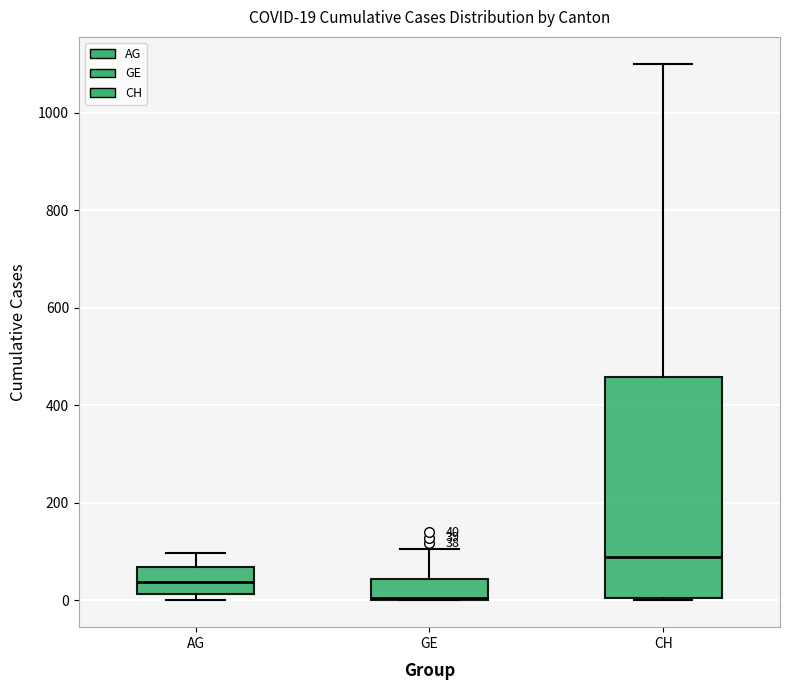

Which box is the tallest, from its lower edge to its upper edge?

CH